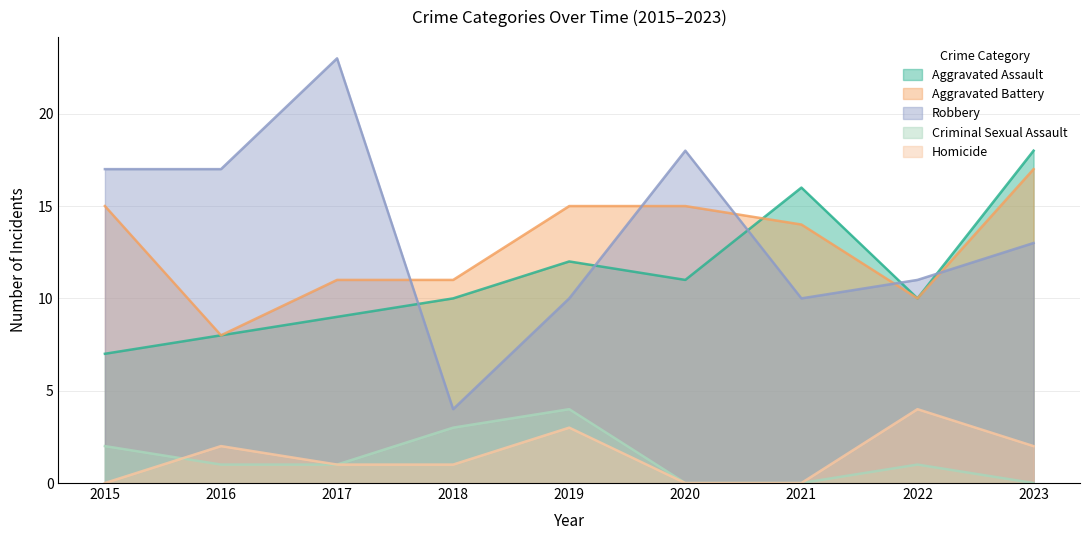

Reading left to right, transcribe all the data shown in this chart.

Aggravated Assault: 7	8	9	10	12	11	16	10	18
Aggravated Battery: 15	8	11	11	15	15	14	10	17
Robbery: 17	17	23	4	10	18	10	11	13
Criminal Sexual Assault: 2	1	1	3	4	0	0	1	0
Homicide: 0	2	1	1	3	0	0	4	2